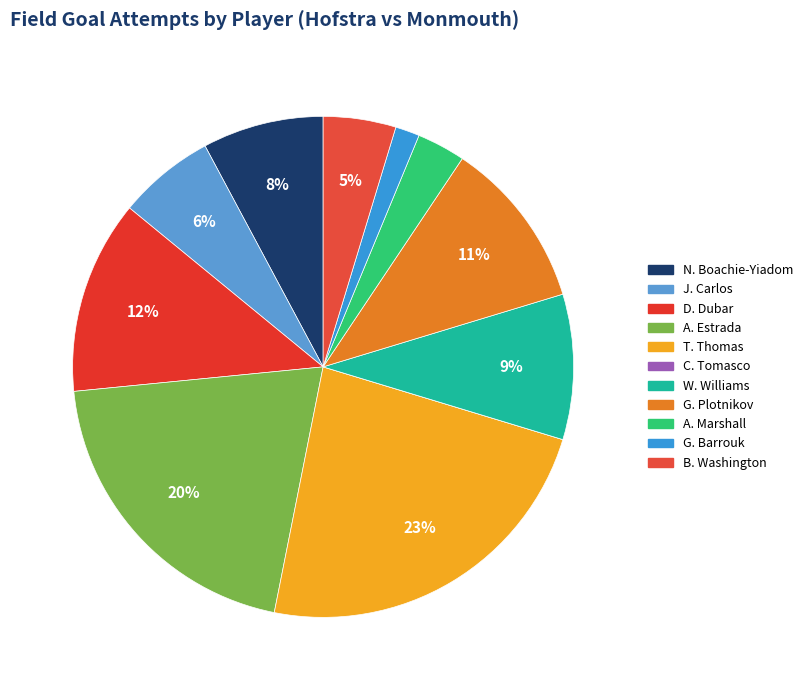

Is it true that G. Plotnikov is 11% of the pie?

True